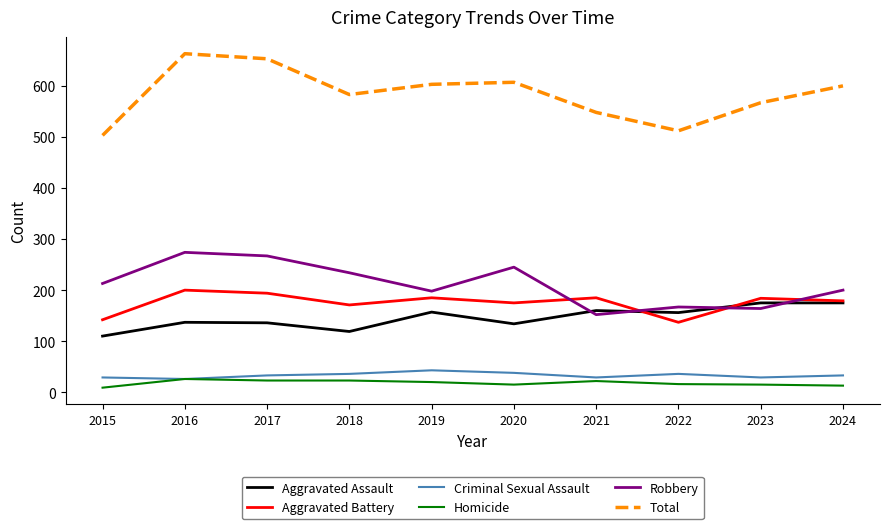

Is it true that Aggravated Assault equals 110 at 2015?

True